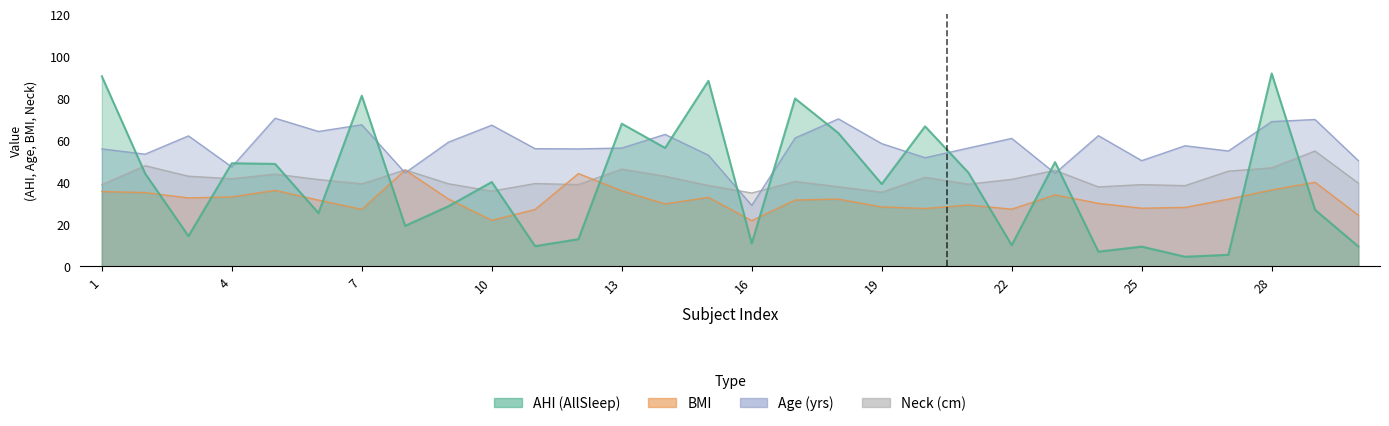

Where is Neck nearest to the value 45?

27